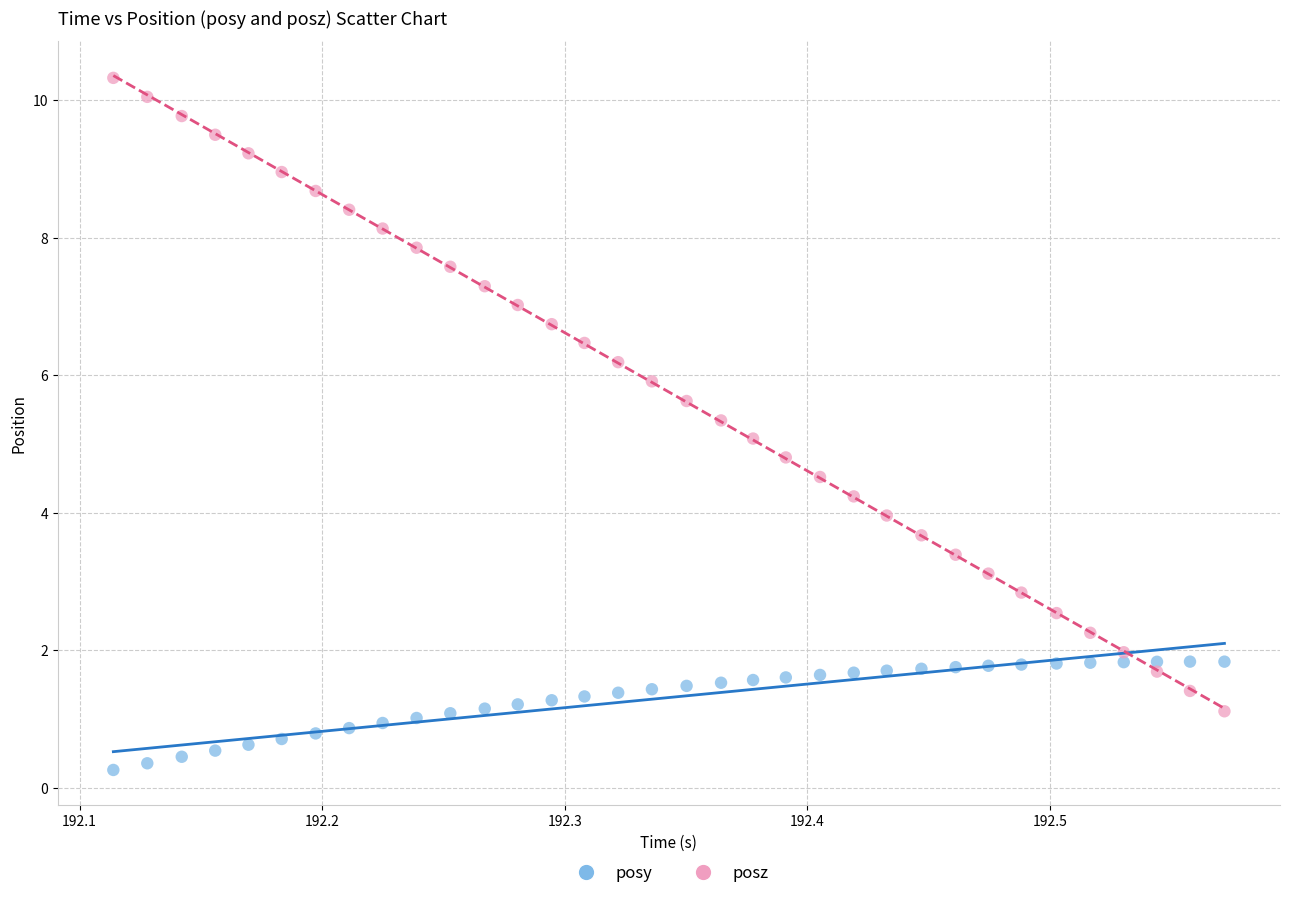

Which series reaches the minimum Y coordinate?

posy